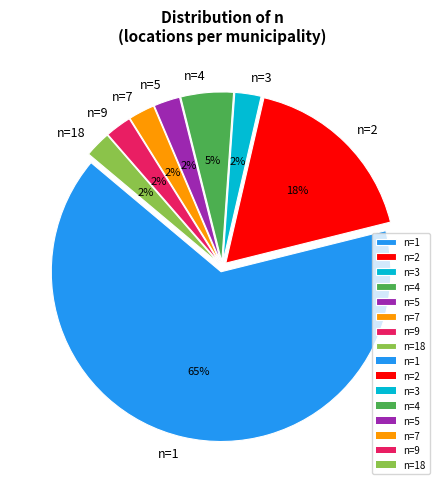

Does n=9 account for over 50% of the chart?

No